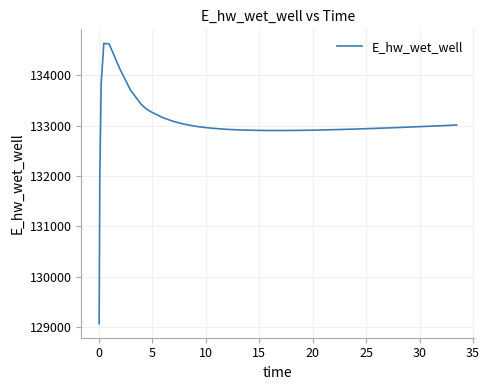

What is the difference between the maximum and minimum values?

5559.1